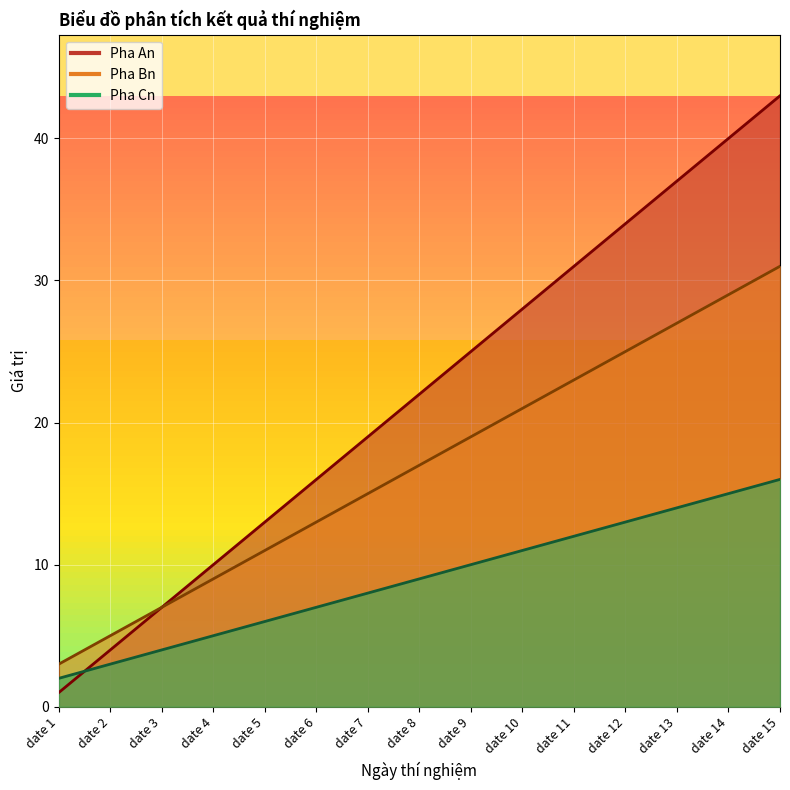

Which has a higher value, date 7 or date 1?

date 7